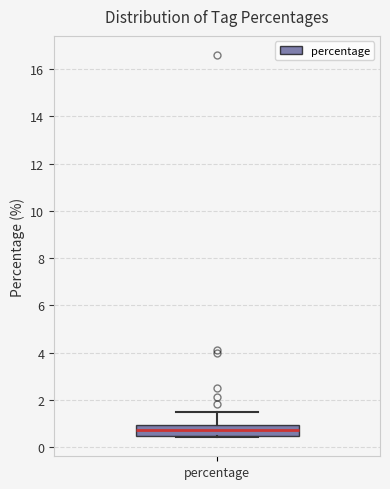

Read this box plot against the y-axis: the position of the median line, the range covered by the box, and the ends of both whiskers. The values are not printed on the chart, so give them approximately, as read against the axis.

median 0.8, box 0.4 to 1.0, whiskers 0.4 to 1.6